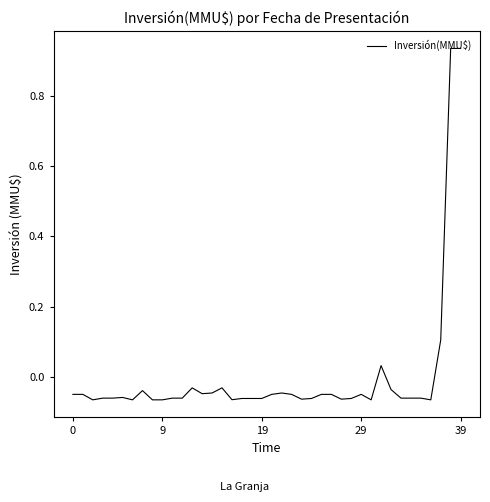

How many points are higher than both their immediate neighbors (excluding endpoints)?

7